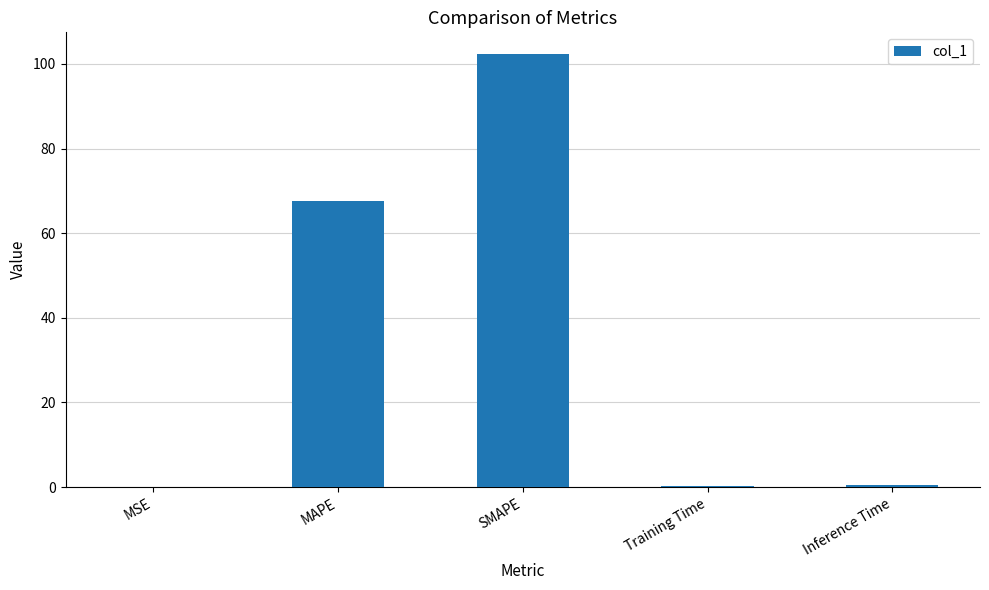

What is the maximum value shown in the chart?

102.4